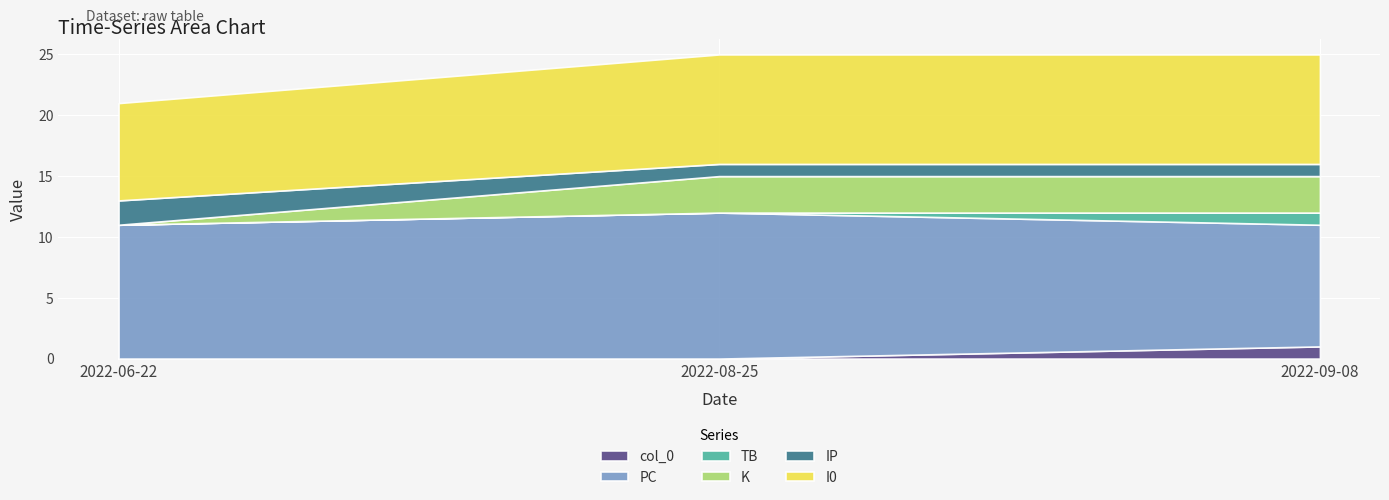

Reading right to left, what are all the values shown in this chart?

col_0: 2022-09-08=1	2022-08-25=0	2022-06-22=0
PC: 2022-09-08=10	2022-08-25=12	2022-06-22=11
TB: 2022-09-08=1	2022-08-25=0	2022-06-22=0
K: 2022-09-08=3	2022-08-25=3	2022-06-22=0
IP: 2022-09-08=1	2022-08-25=1	2022-06-22=2
I0: 2022-09-08=9	2022-08-25=9	2022-06-22=8